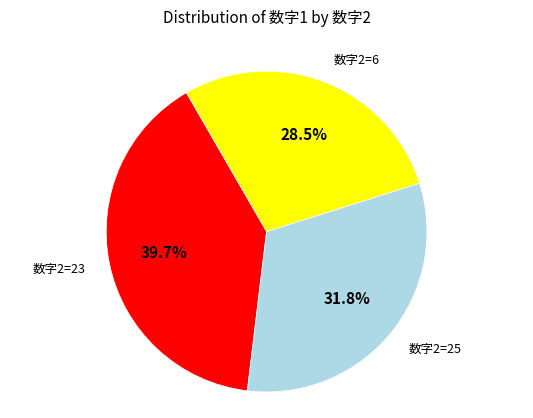

Does any single category account for the majority?

No